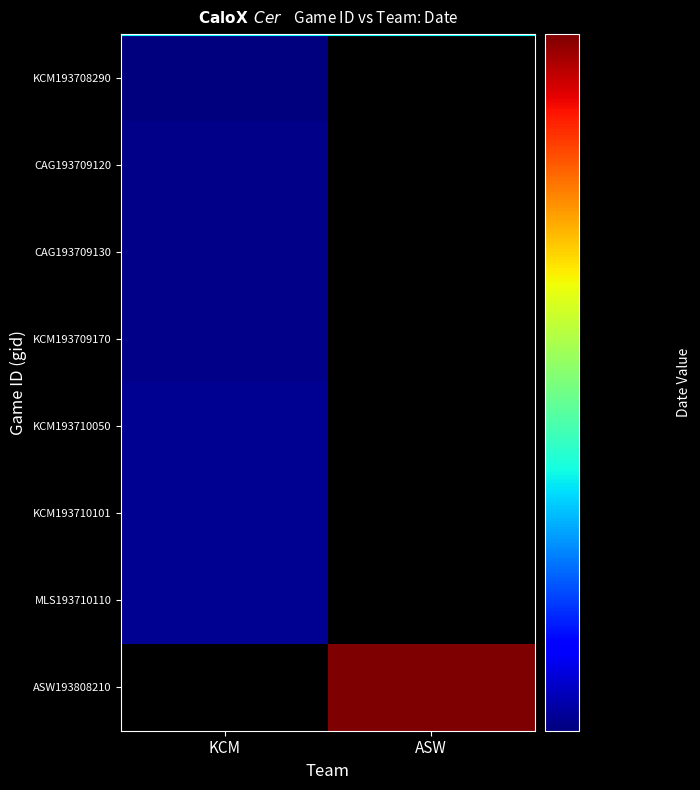

Rank the series at KCM from highest to lowest value.

MLS193710110, KCM193710101, KCM193710050, KCM193709170, CAG193709130, CAG193709120, KCM193708290, ASW193808210